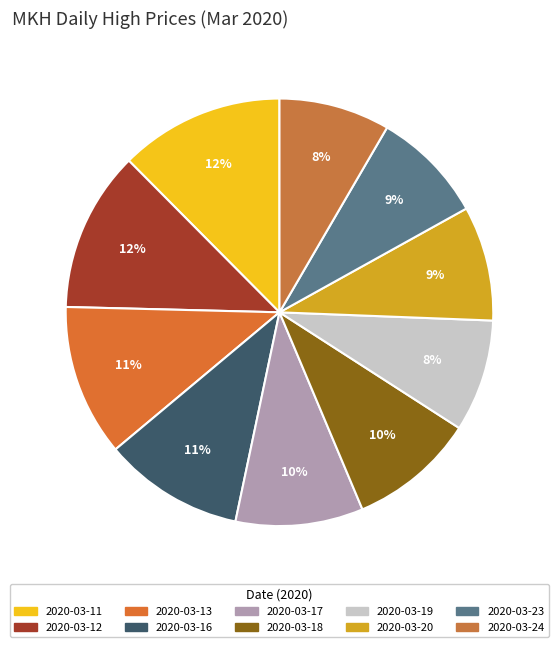

What is the largest slice in the pie chart?

2020-03-11